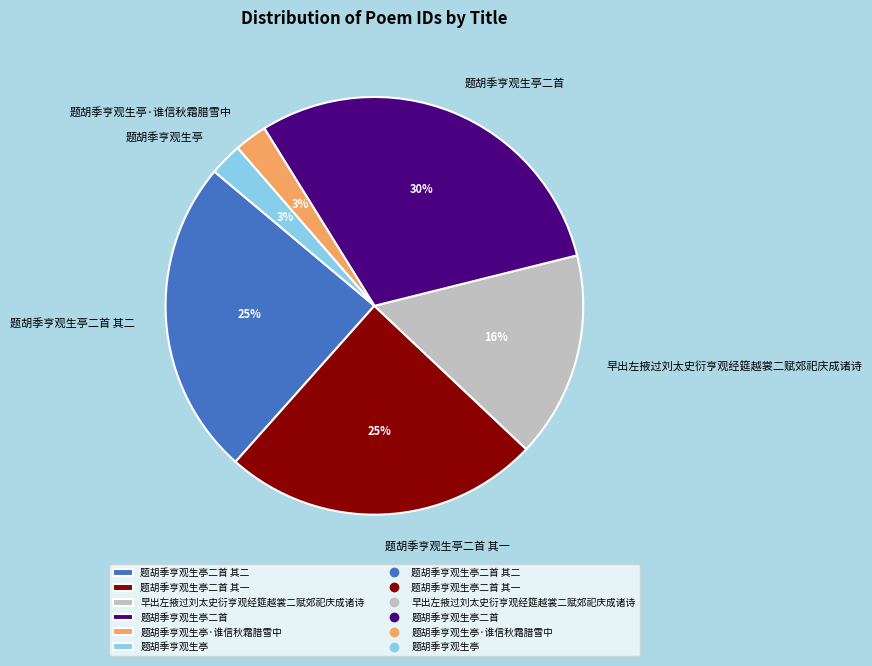

The 题胡季亨观生亭·谁信秋霜腊雪中 slice represents 3% of the pie. True or false?

True